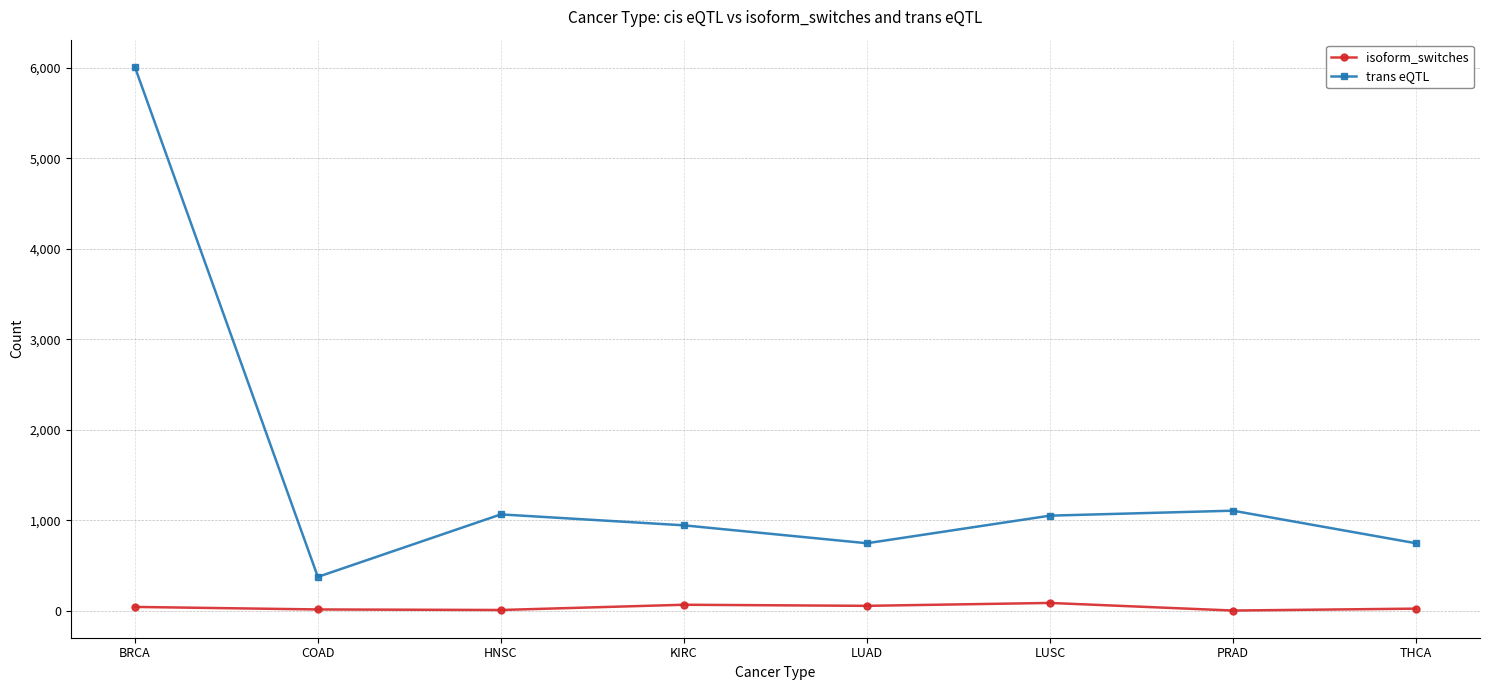

At which label does trans eQTL reach its minimum?

COAD